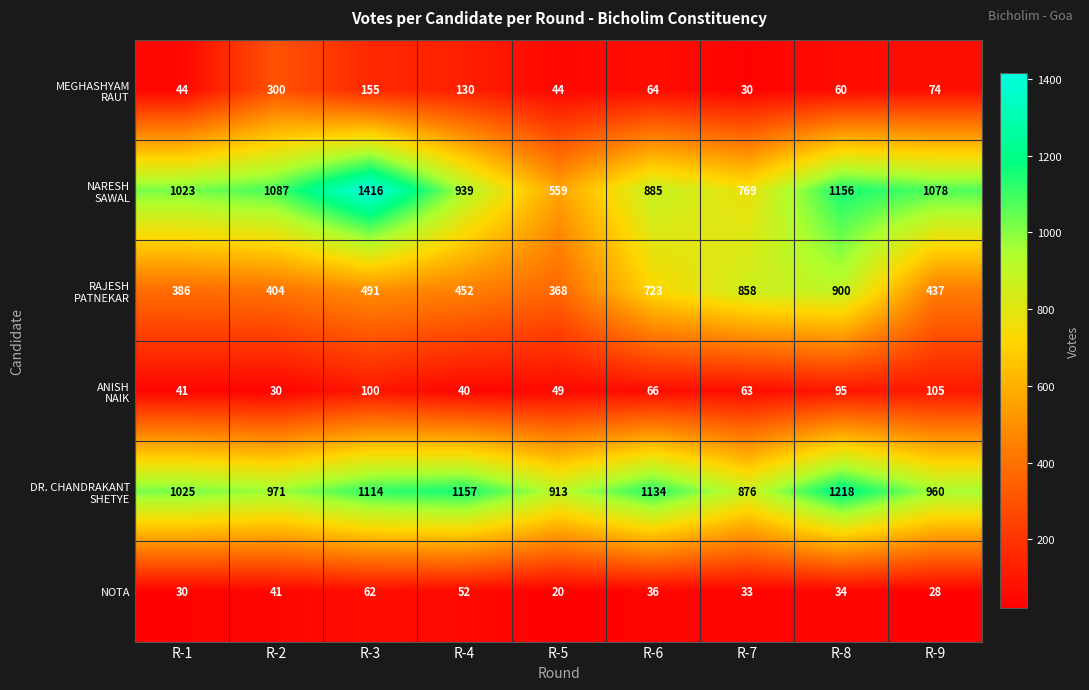

What is the maximum value shown in the chart?

1416